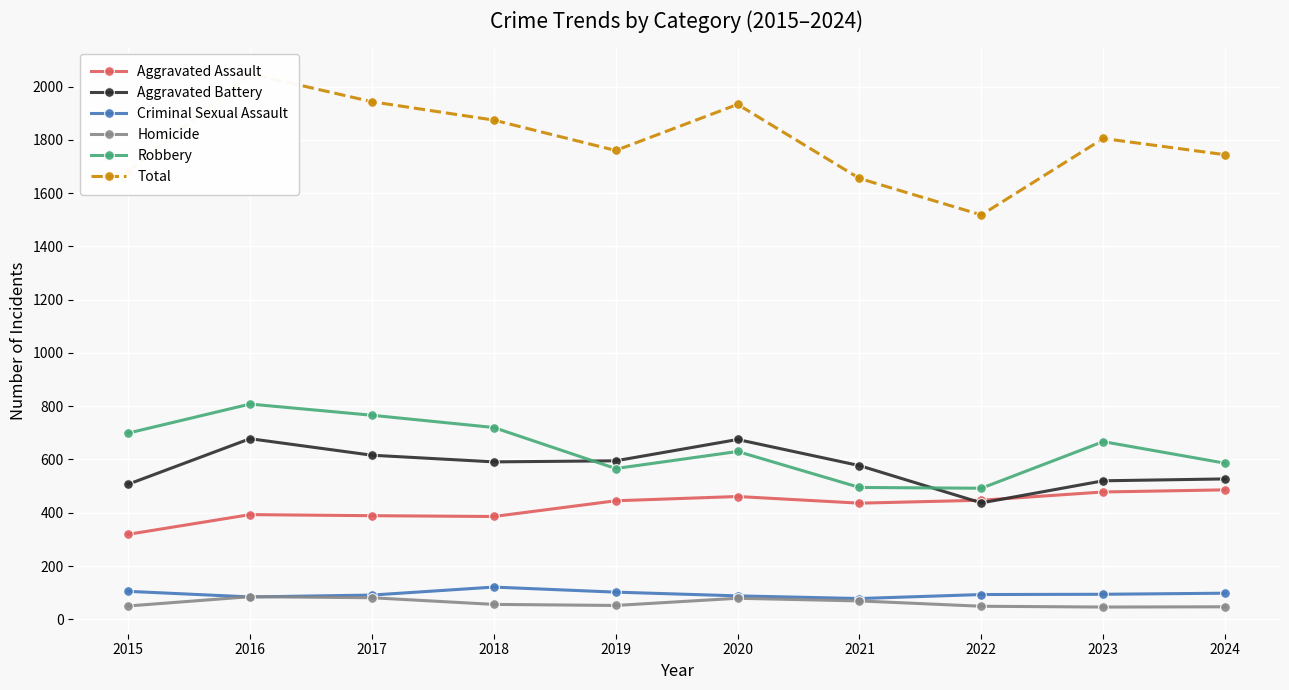

Where do Aggravated Assault and Aggravated Battery first cross each other?

2021 and 2022